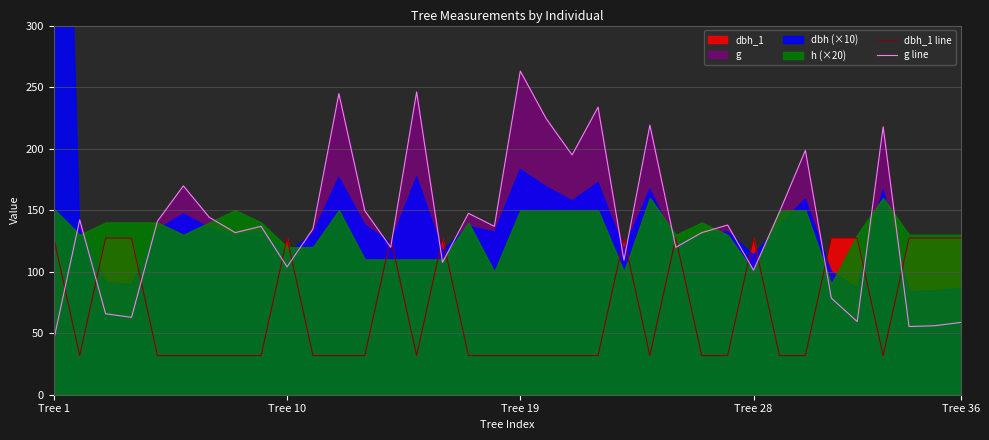

What is the greatest value displayed?

263.0